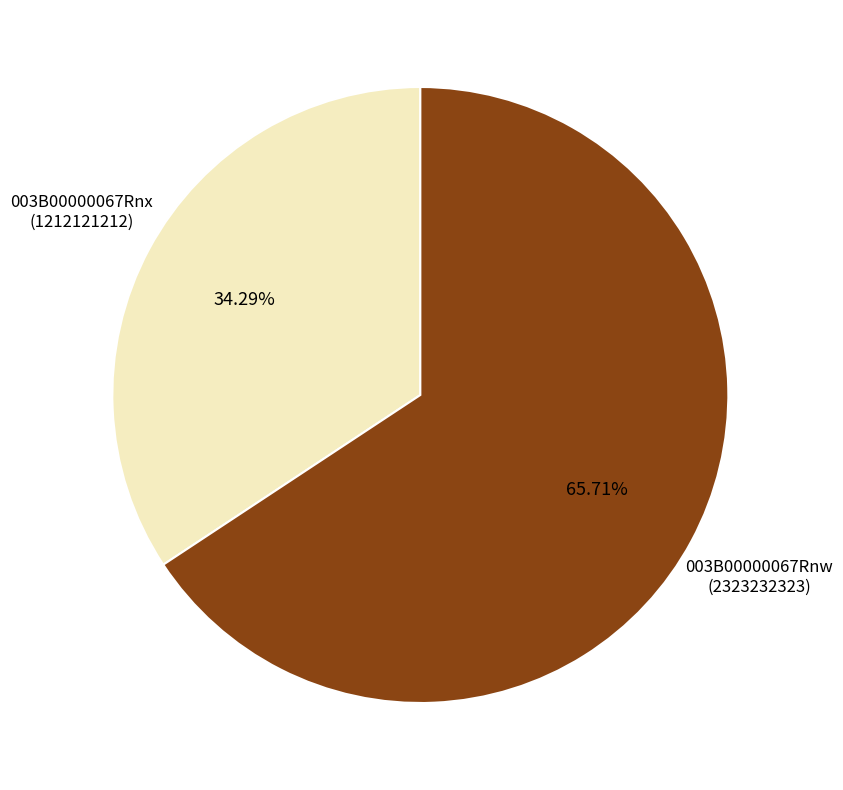

Which slice is the largest?

003B00000067Rnw